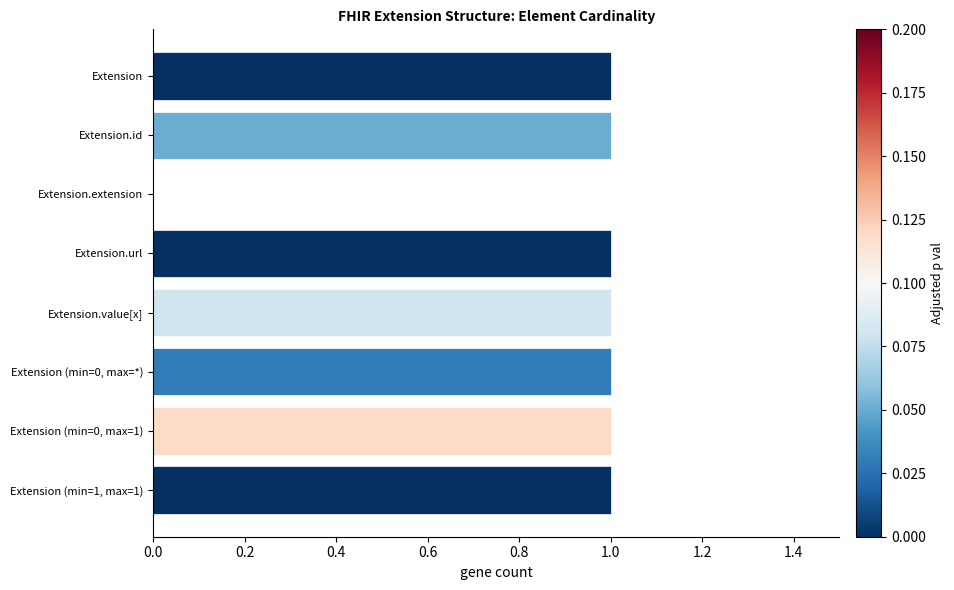

Approximately how many times larger is the value at Extension (min=1, max=1) compared to Extension?

1.0